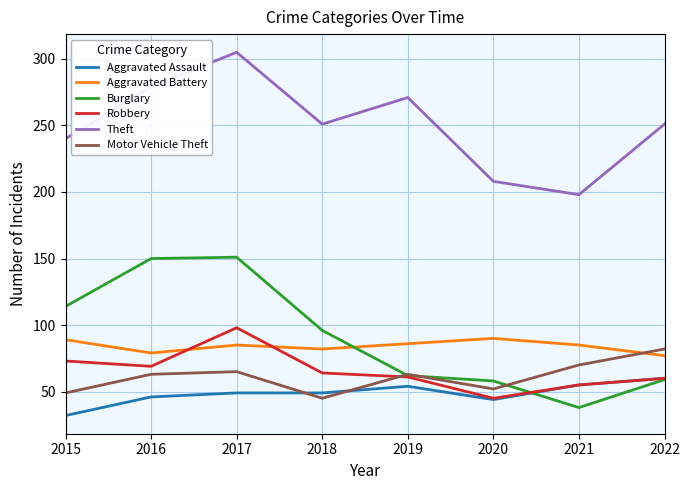

Rank the series by their maximum value, from lowest to highest.

Aggravated Assault, Motor Vehicle Theft, Aggravated Battery, Robbery, Burglary, Theft